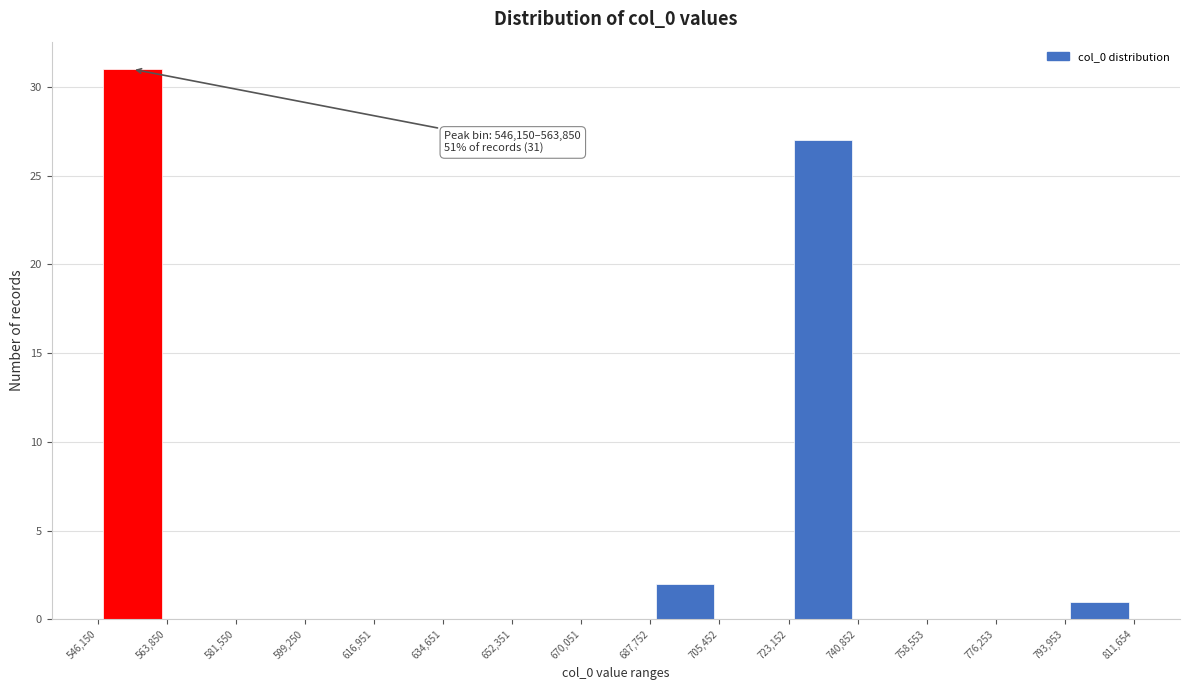

Over which range of the x-axis is the bar tallest?

546,150 to 563,850